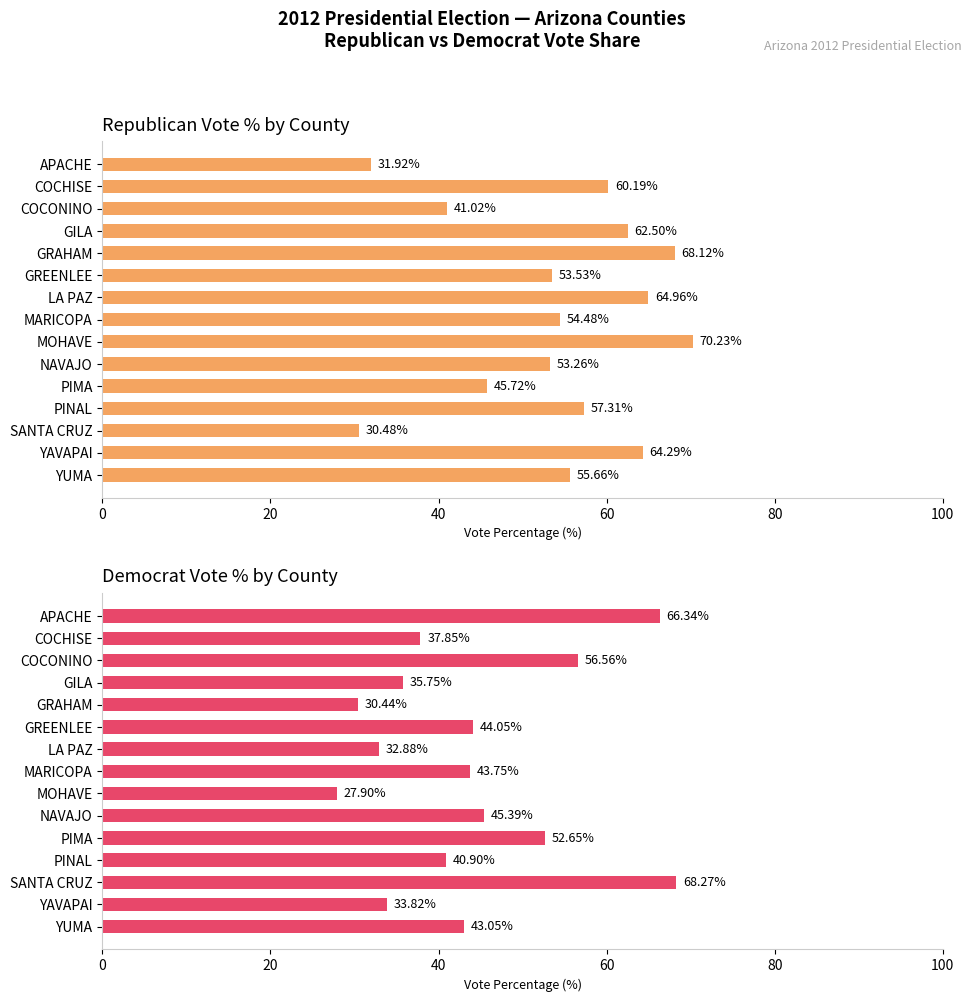

Count the number of data series in this chart.

2